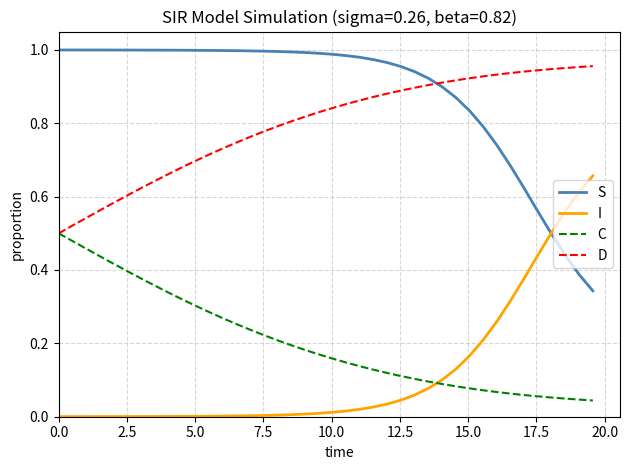

True or false: I and D intersect in this chart.

False